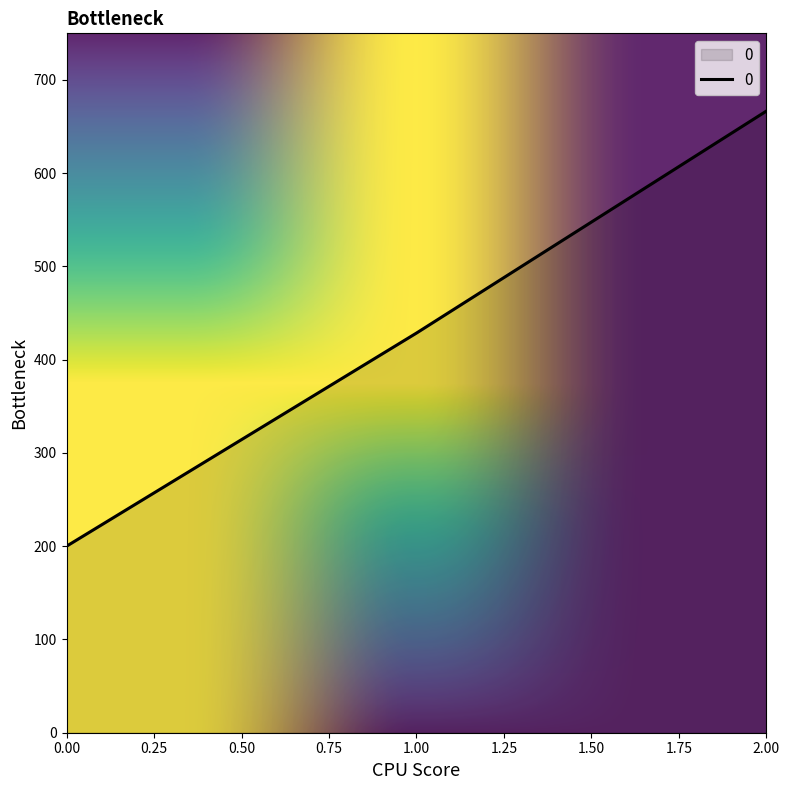

What is the greatest value displayed?

666.7